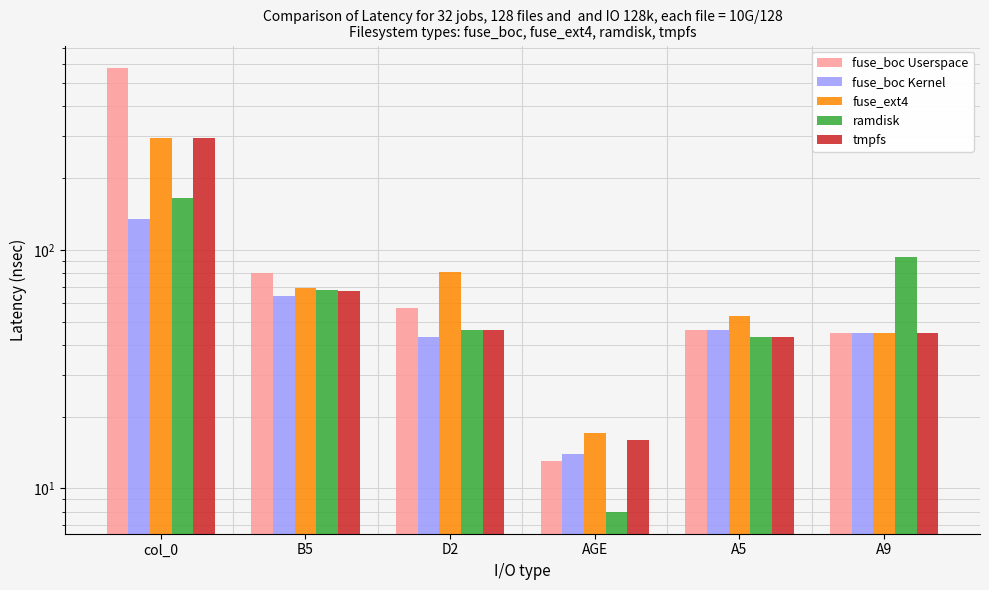

Which has a higher value, B5 or D2?

B5